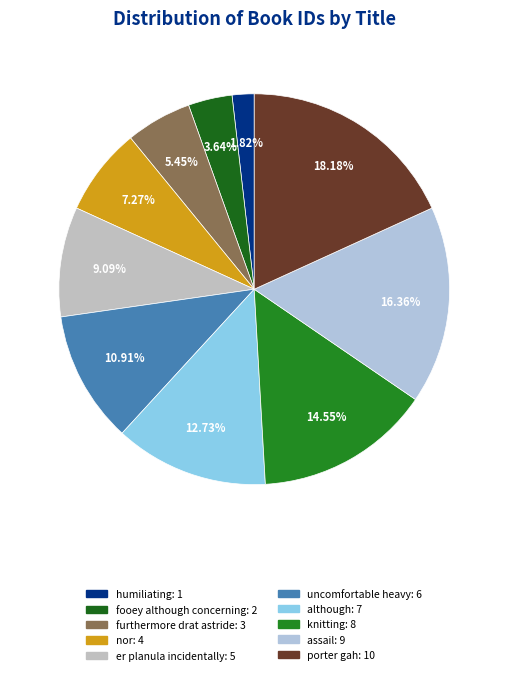

To the nearest percent, what is the average slice percentage?

10%